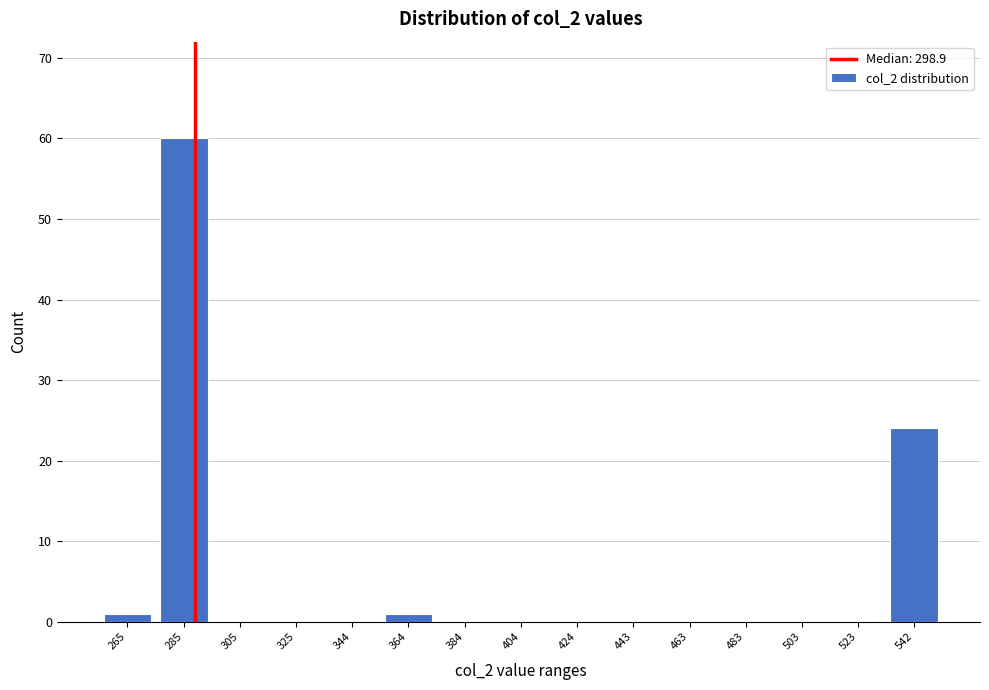

Reading right to left, transcribe all the data shown in this chart.

542=24	523=0	503=0	483=0	463=0	443=0	424=0	404=0	384=0	364=1	344=0	325=0	305=0	285=60	265=1